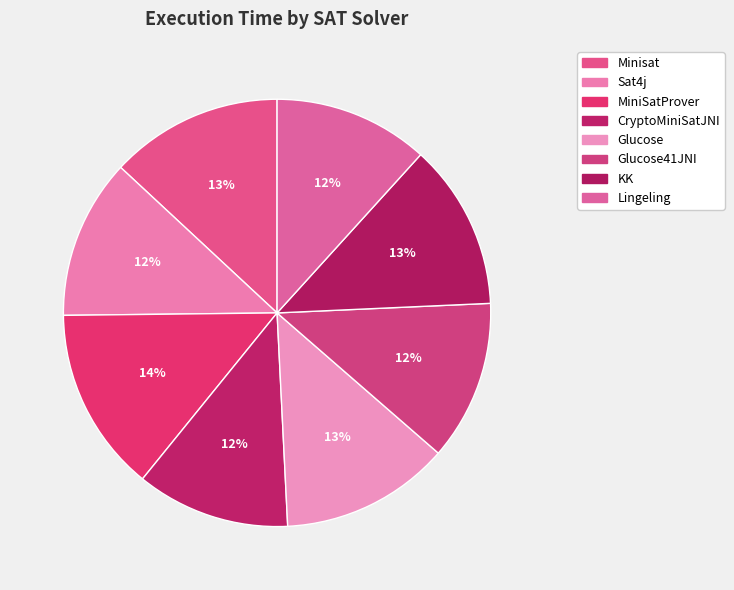

Which category has the smallest portion of the pie?

CryptoMiniSatJNI